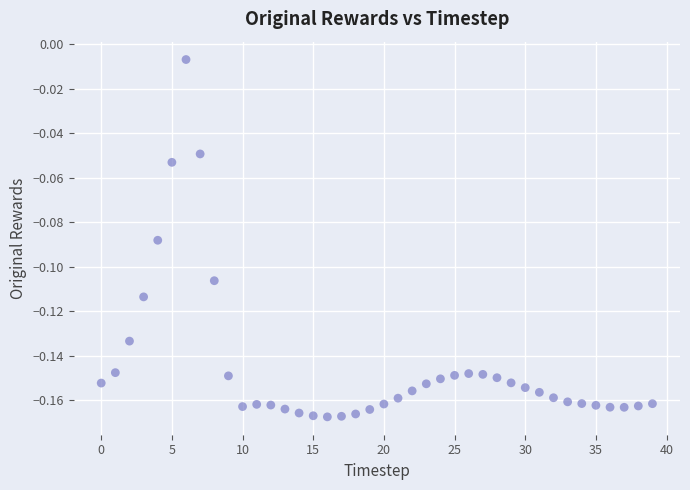

How many points are shown in the scatter plot?

40